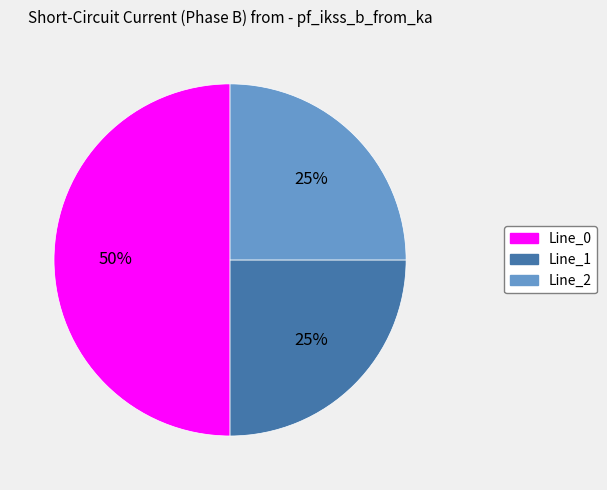

Which category accounts for the majority?

Line_0